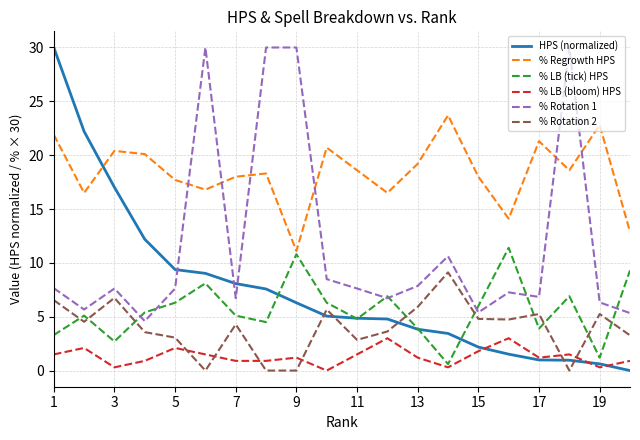

Which series has the largest range (max minus min)?

HPS (normalized)